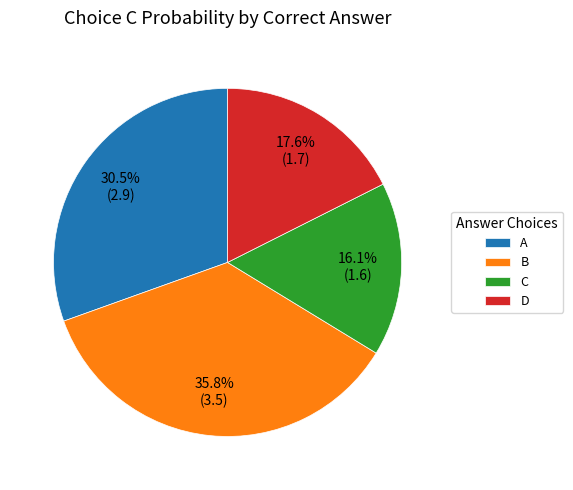

To the nearest percent, what is the combined percentage of D and C?

34%